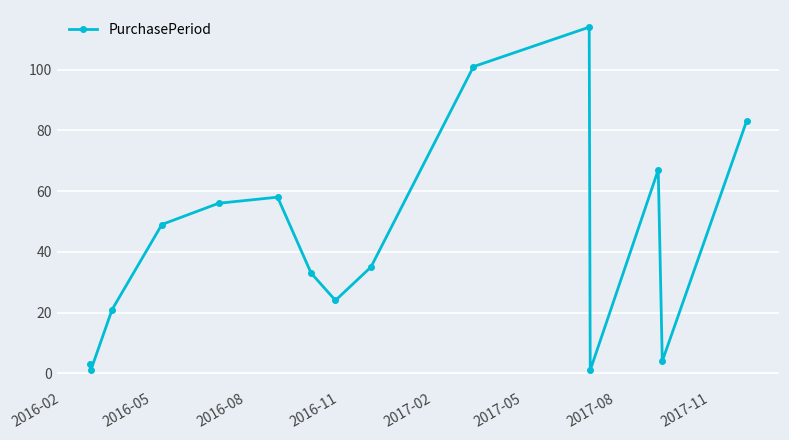

What is the difference between the second highest and minimum values?

100